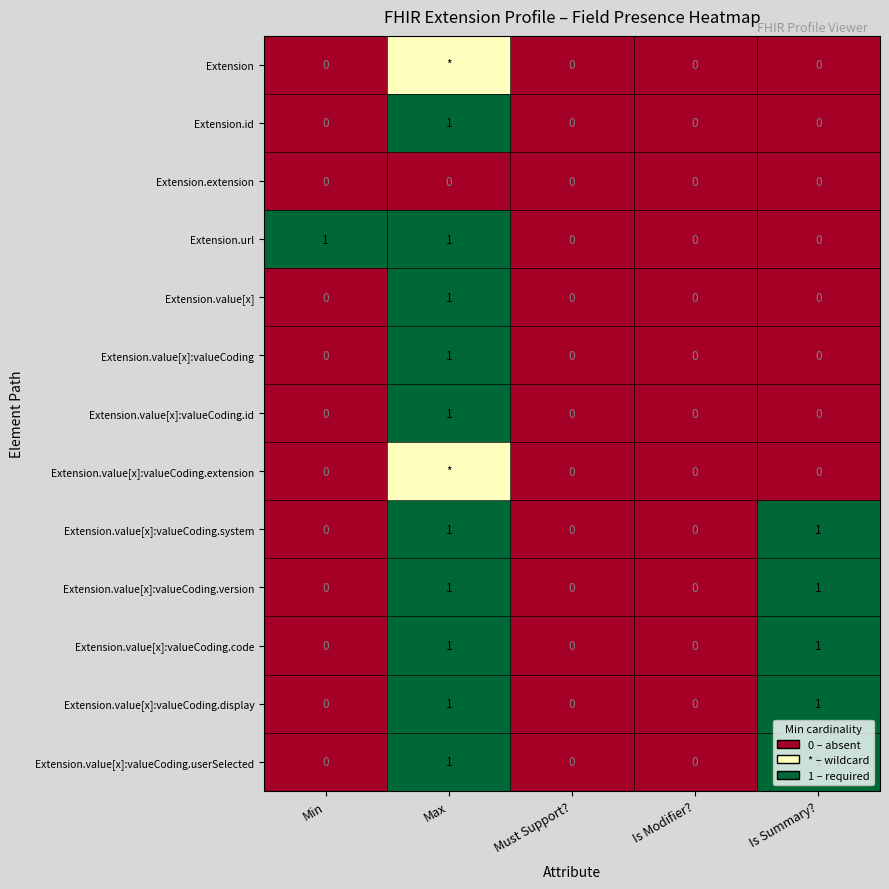

The value of Extension.value[x]:valueCoding.version at Min is 0.0. True or false?

True